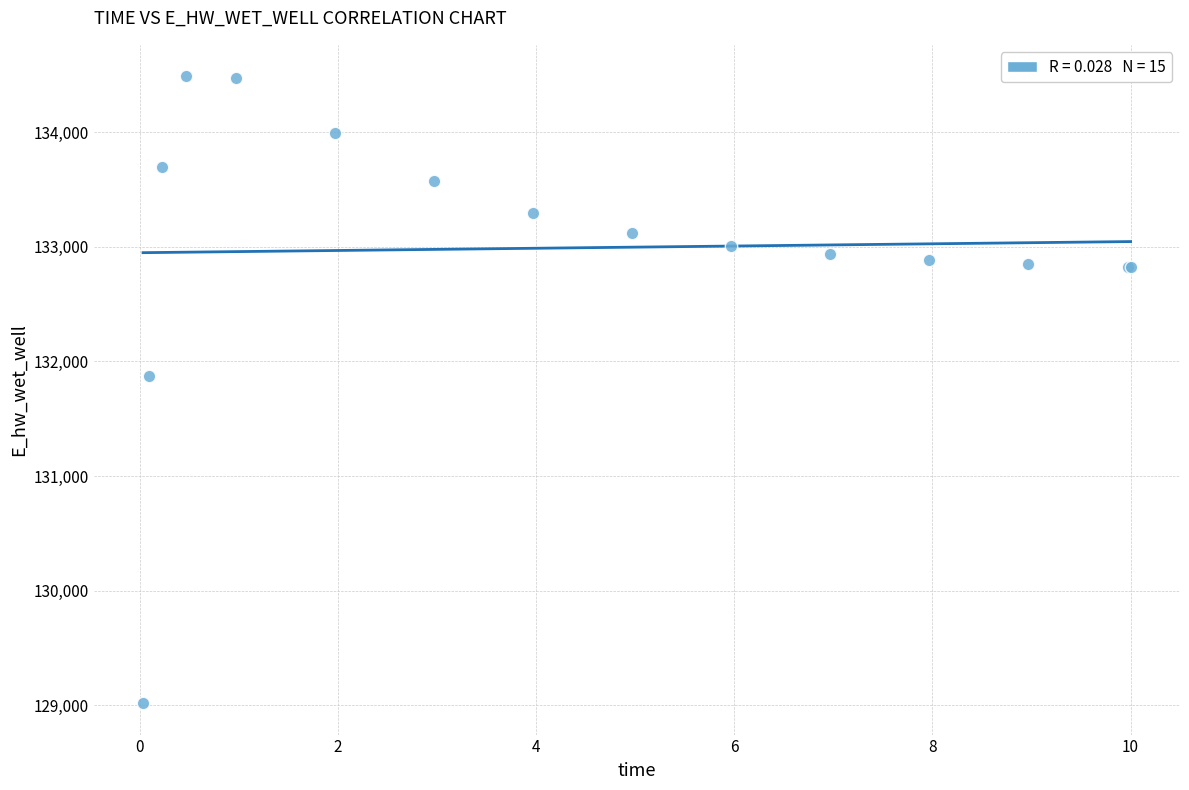

What Y value in the scatter plot is closest to 131753?

131872.5